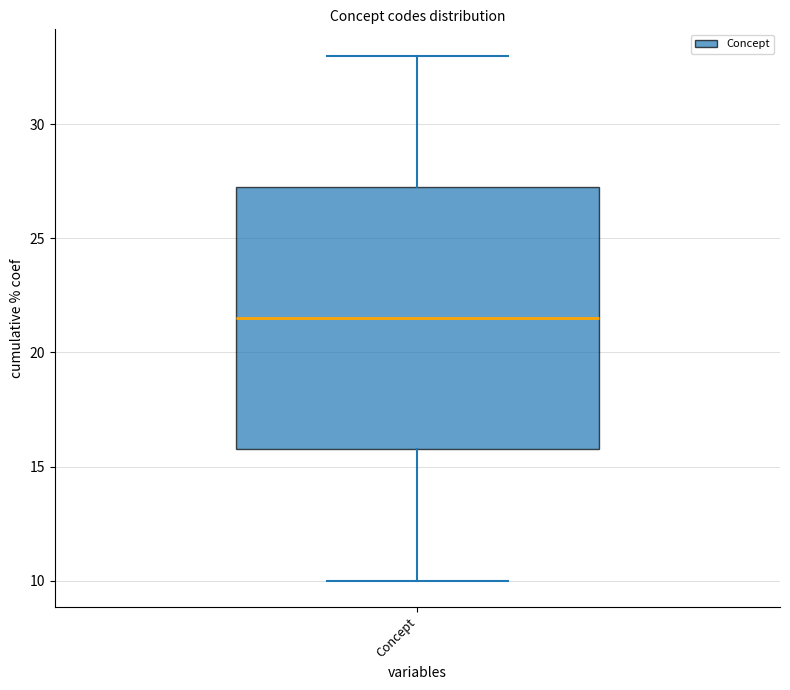

Read this box plot against the y-axis: the position of the median line, the range covered by the box, and the ends of both whiskers. The values are not printed on the chart, so give them approximately, as read against the axis.

median 21.5, box 16.0 to 27.5, whiskers 10.0 to 33.0